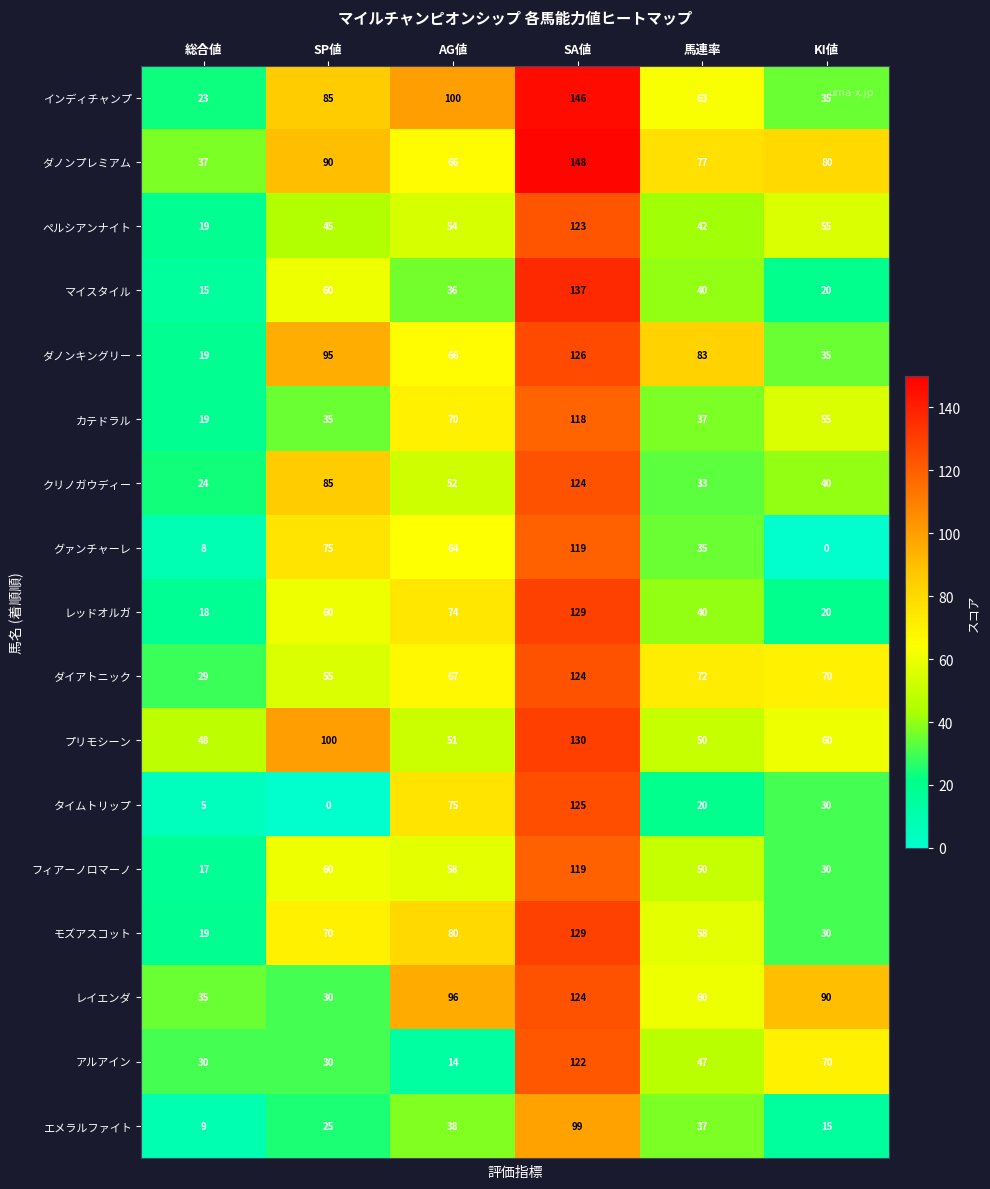

List the labels in order of マイスタイル value, smallest first.

総合値, KI値, AG値, 馬連率, SP値, SA値